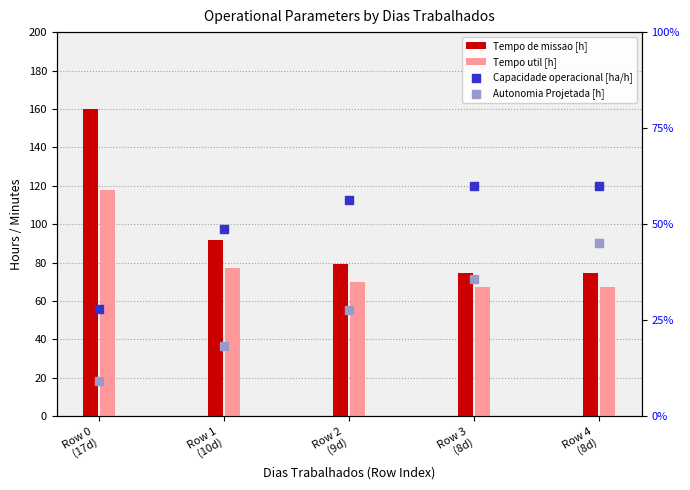

Which series has the largest Y range (max minus min)?

Tempo de missao [h]